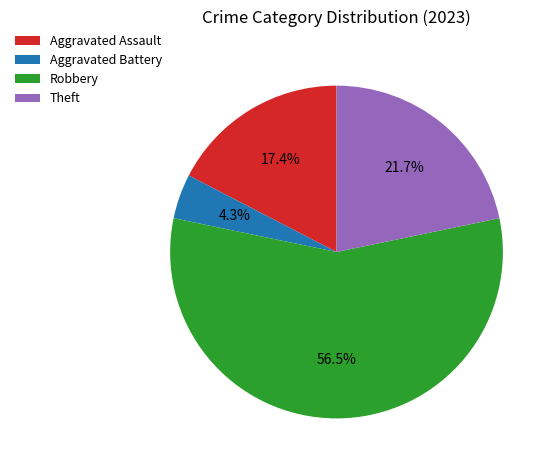

How many segments does this pie chart have?

4